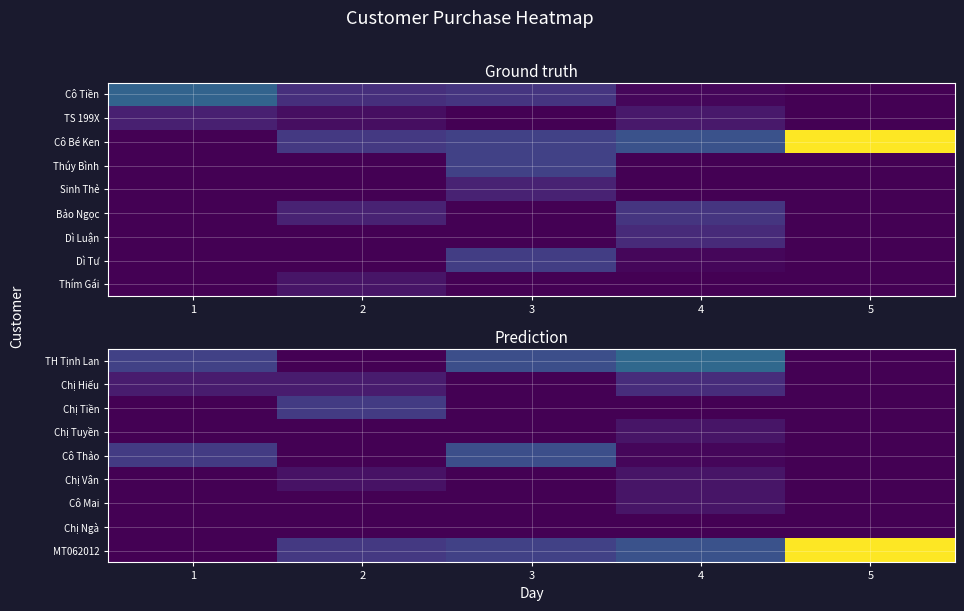

List the series in order of their peak value, lowest first.

Chị Ngà, Chị Tuyền, Chị Vân, Cô Mai, Chị Hiếu, Chị Tiền, Cô Thảo, TH Tịnh Lan, MT062012